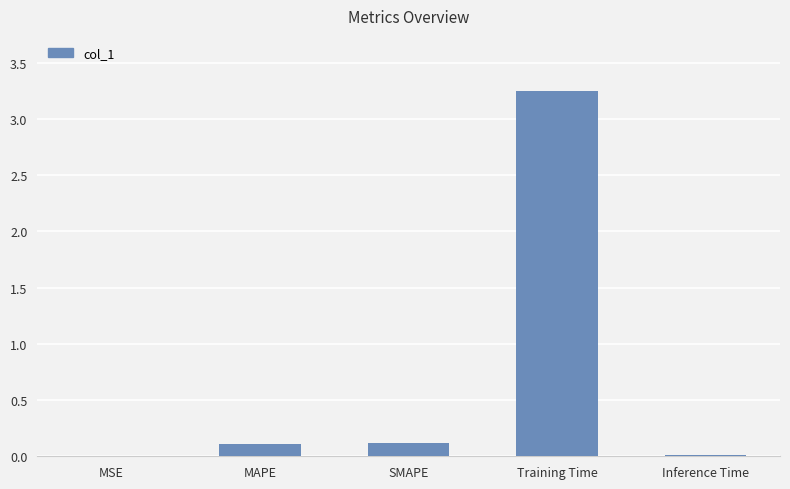

True or false: the data shows 0.0 at MSE.

True